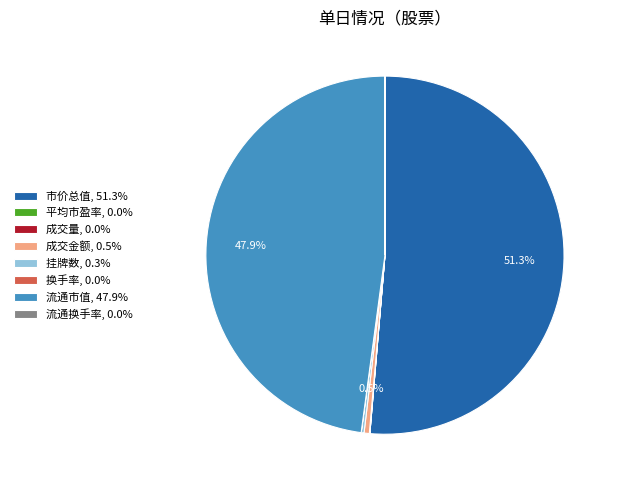

Is there any slice that represents more than half of the pie?

Yes